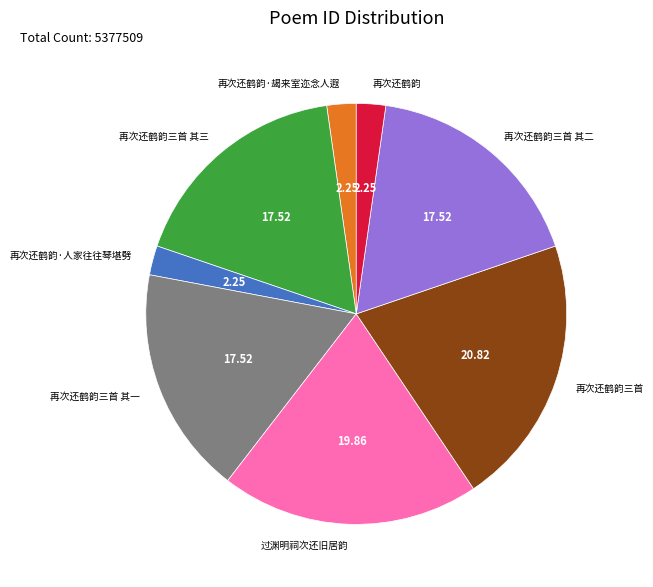

How many segments does this pie chart have?

8